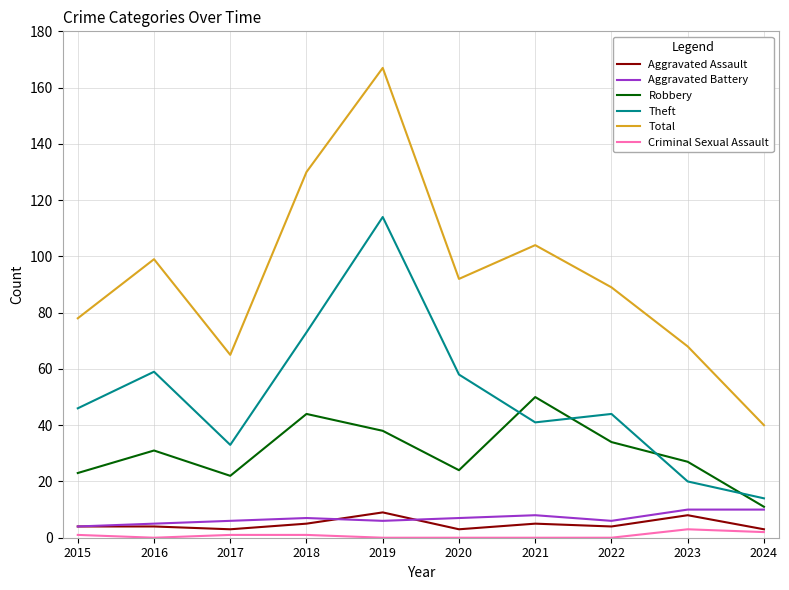

What is the greatest value displayed?

167